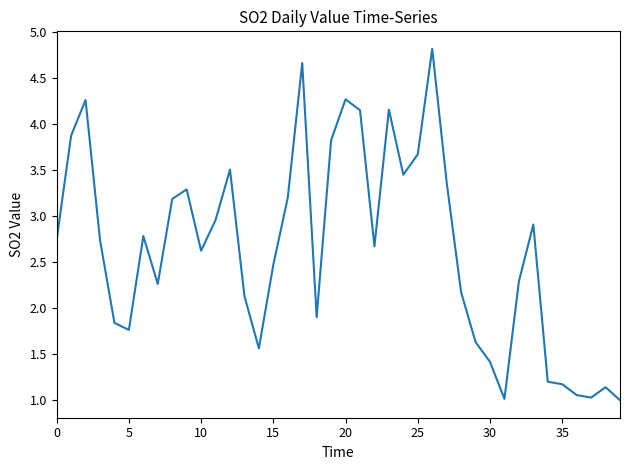

What is the maximum value shown in the chart?

4.8